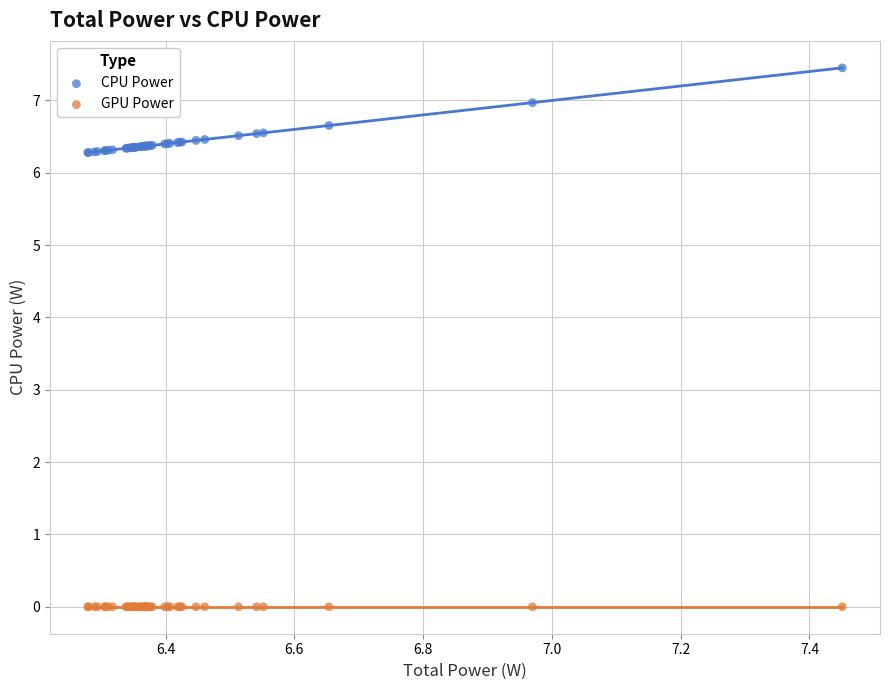

Which series reaches the maximum Y coordinate?

CPU Power